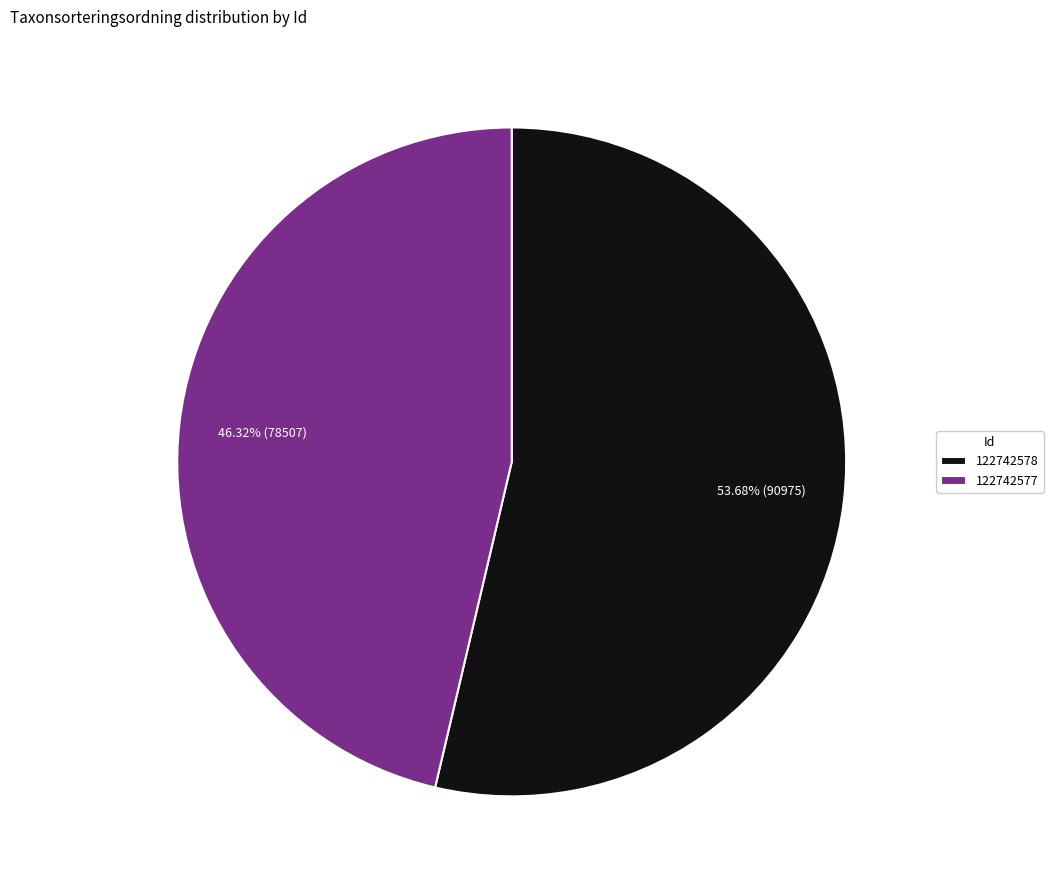

What is the ratio of the value at 122742578 to the value at 122742577?

1.2